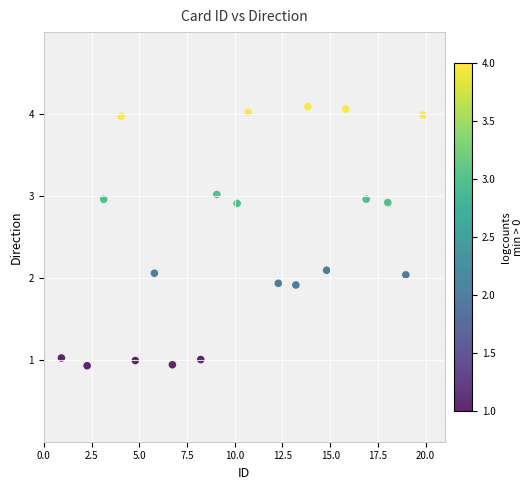

What is the range of Y values (max minus min)?

3.2